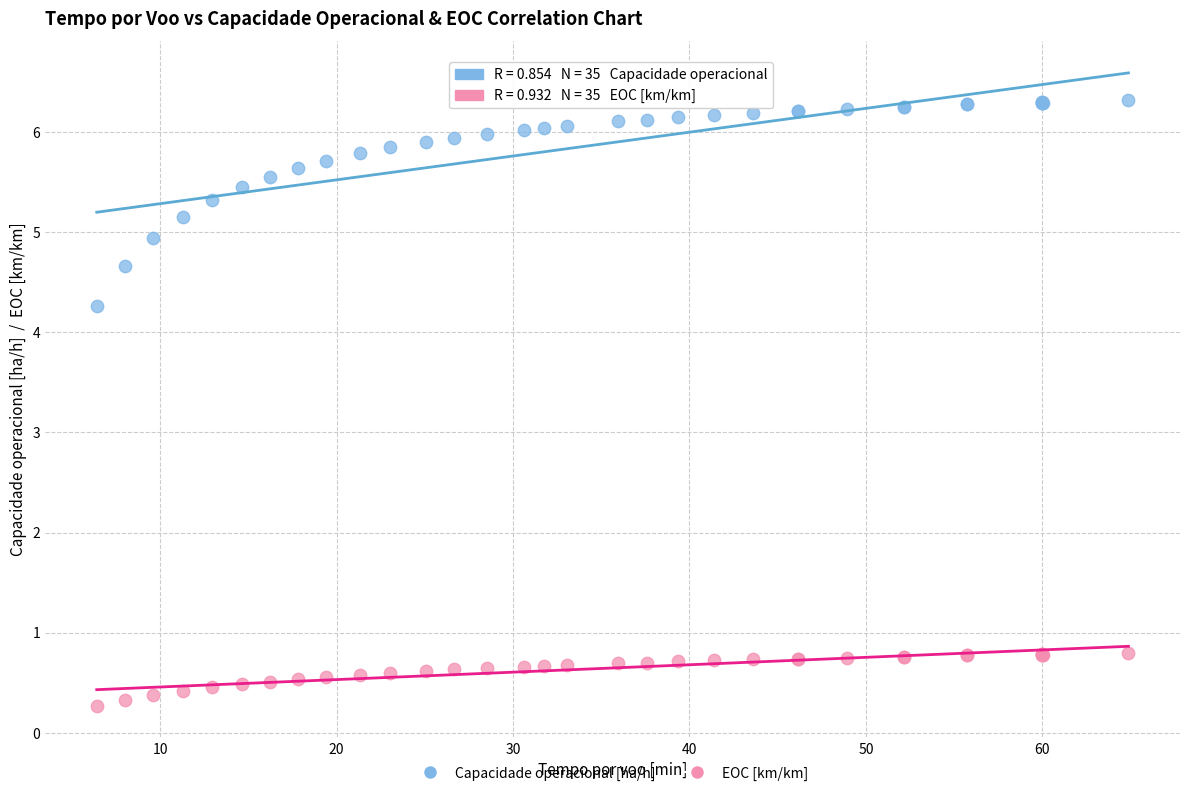

Which series has the largest Y range (max minus min)?

Capacidade operacional [ha/h]